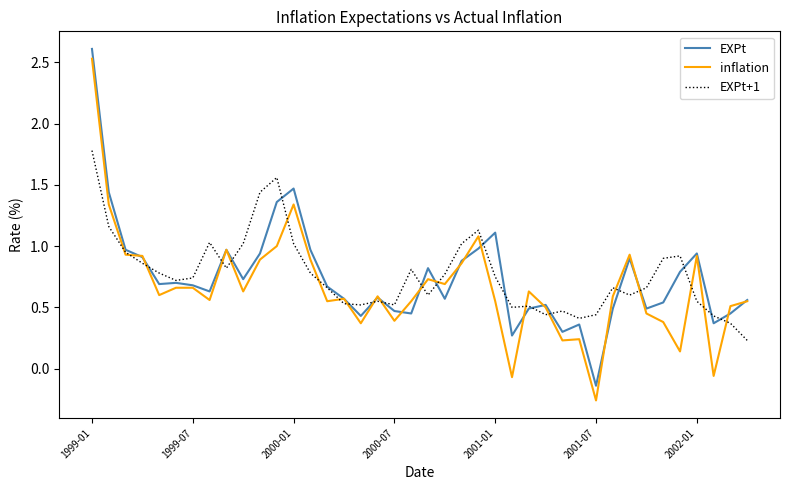

Rank the series by their average value, from highest to lowest.

EXPt+1, EXPt, inflation